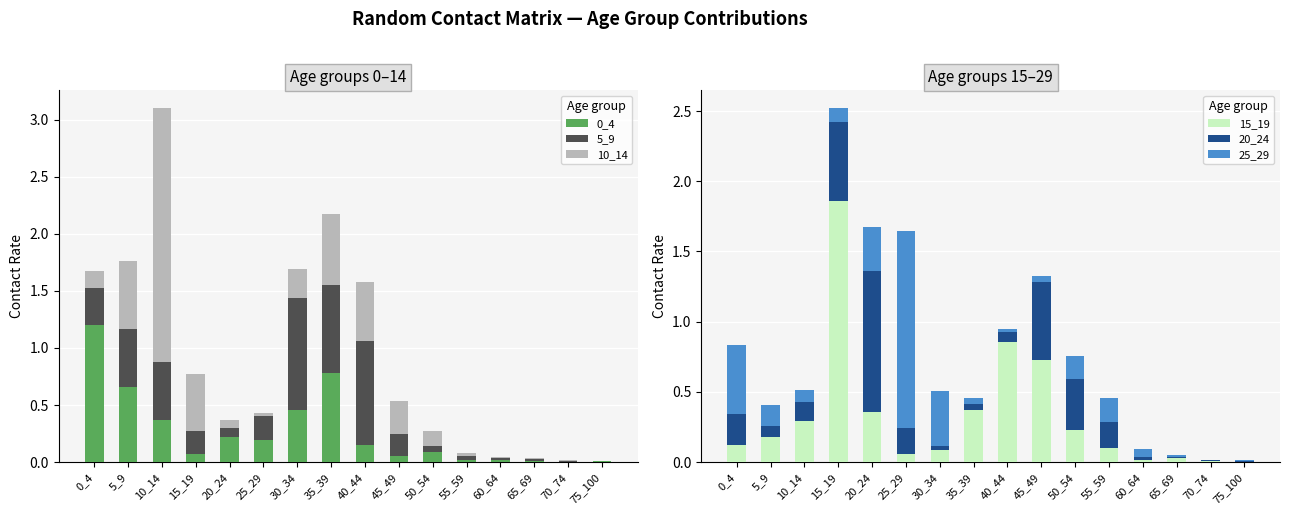

Which series changed the most between 20_24 and 25_29?

25_29